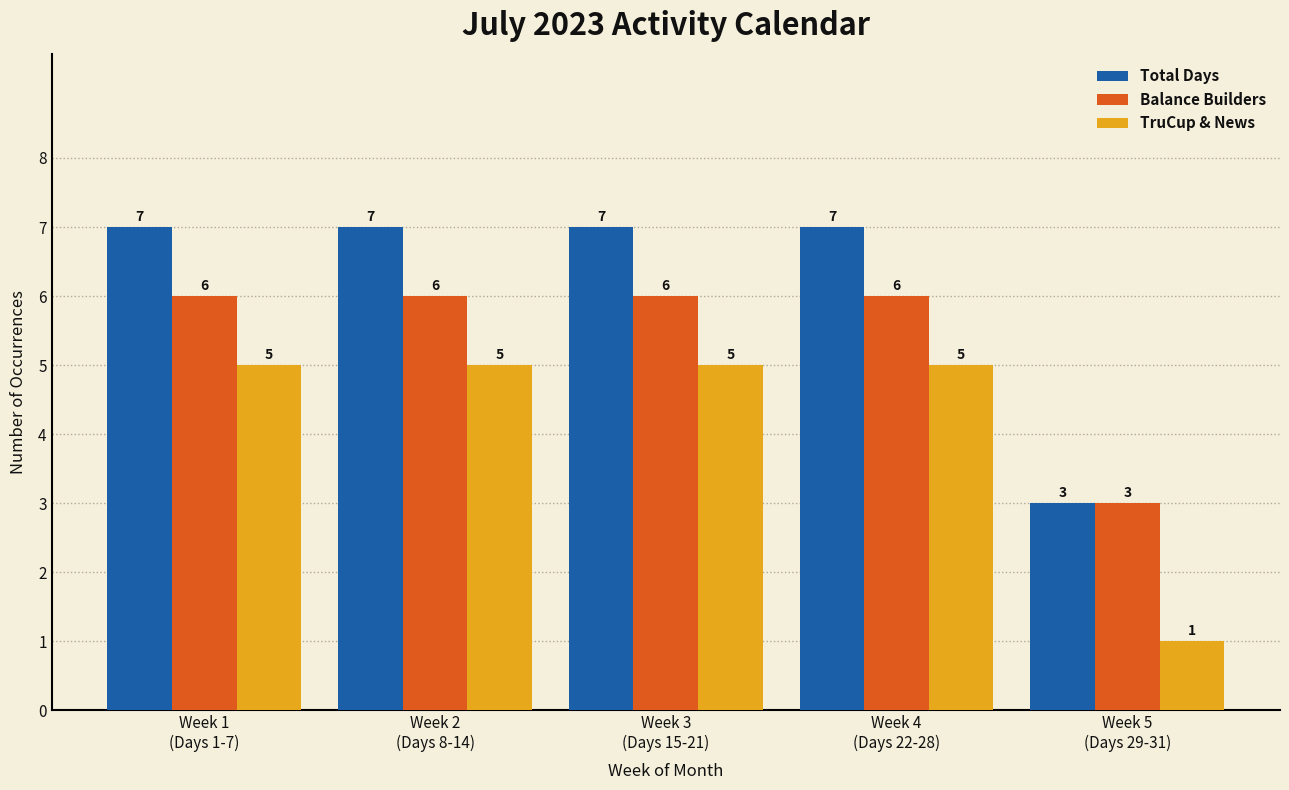

The TruCup & News series shows 5 at Week 2
(Days 8-14). True or false?

True